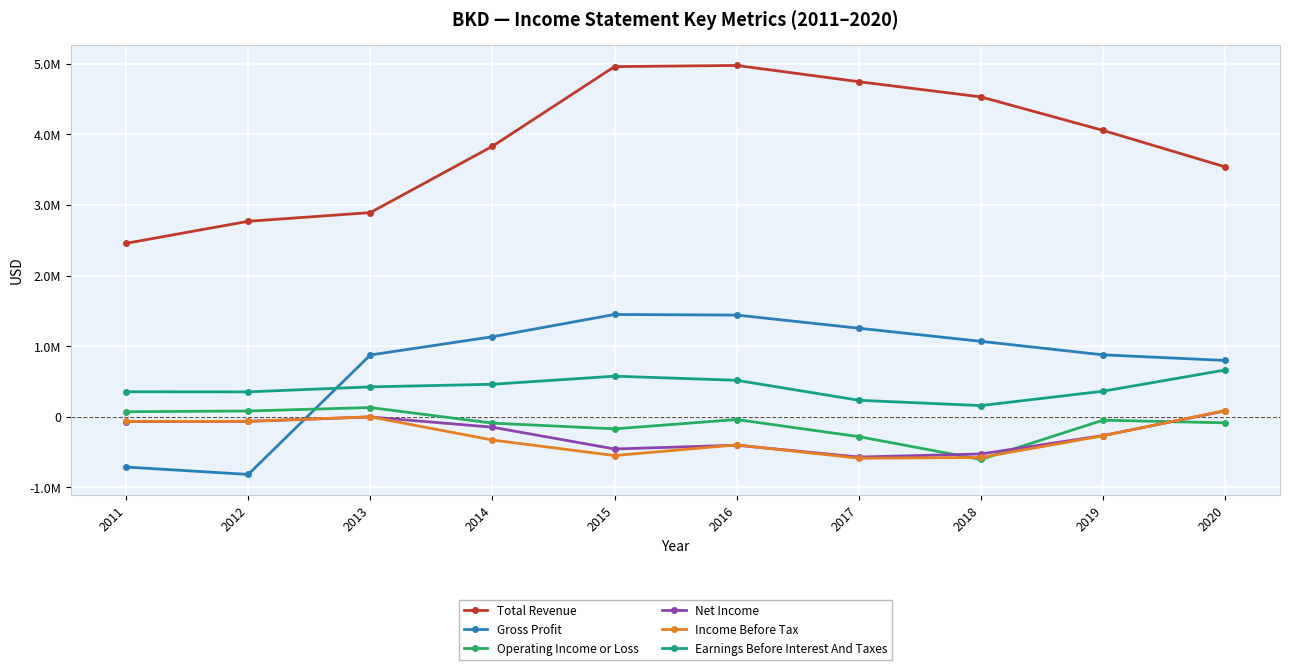

What is the total value across all series at 2016?

6089000